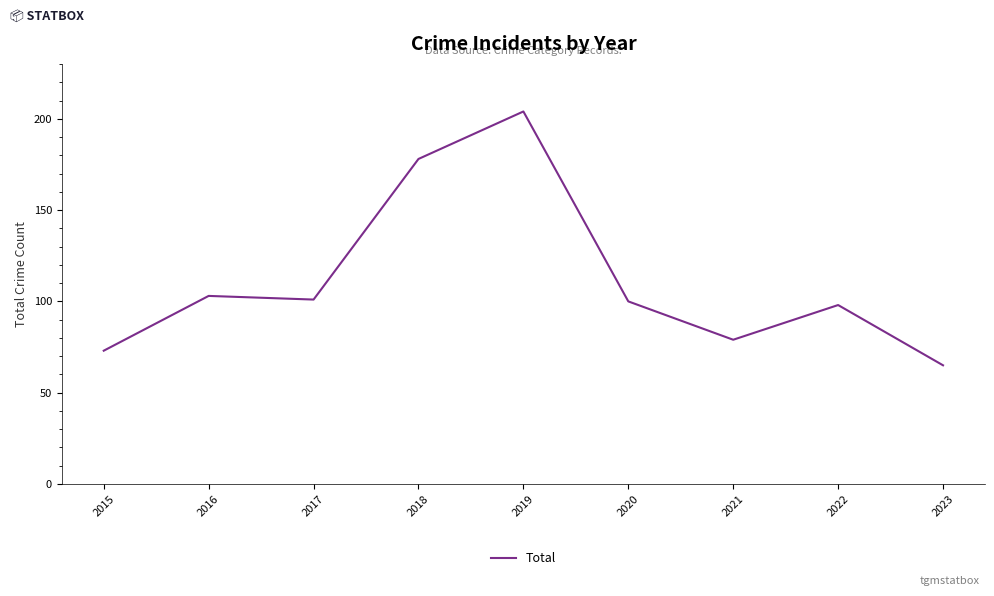

What is the change in value from 2021 to 2023?

-14